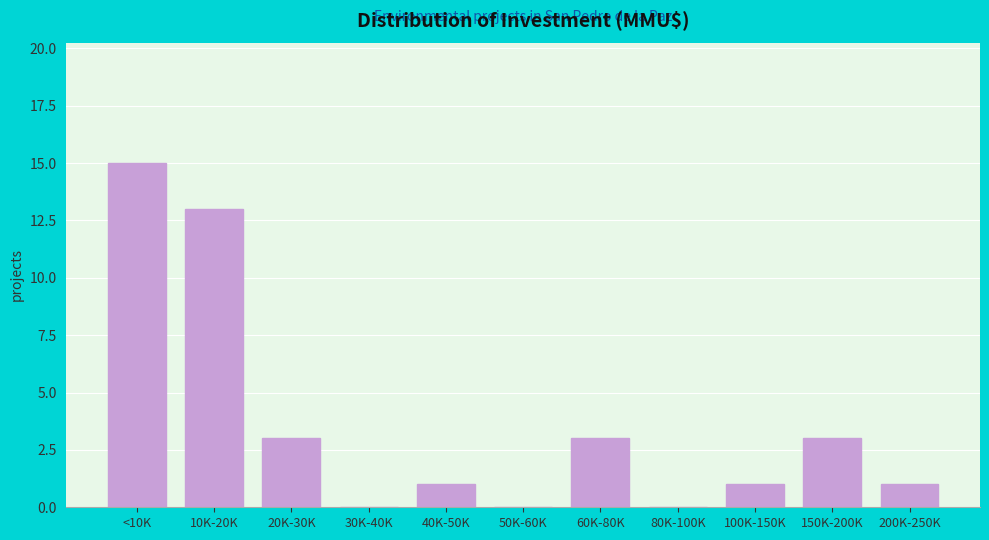

Reading right to left, transcribe all the data shown in this chart.

200K-250K=1	150K-200K=3	100K-150K=1	80K-100K=0	60K-80K=3	50K-60K=0	40K-50K=1	30K-40K=0	20K-30K=3	10K-20K=13	<10K=15